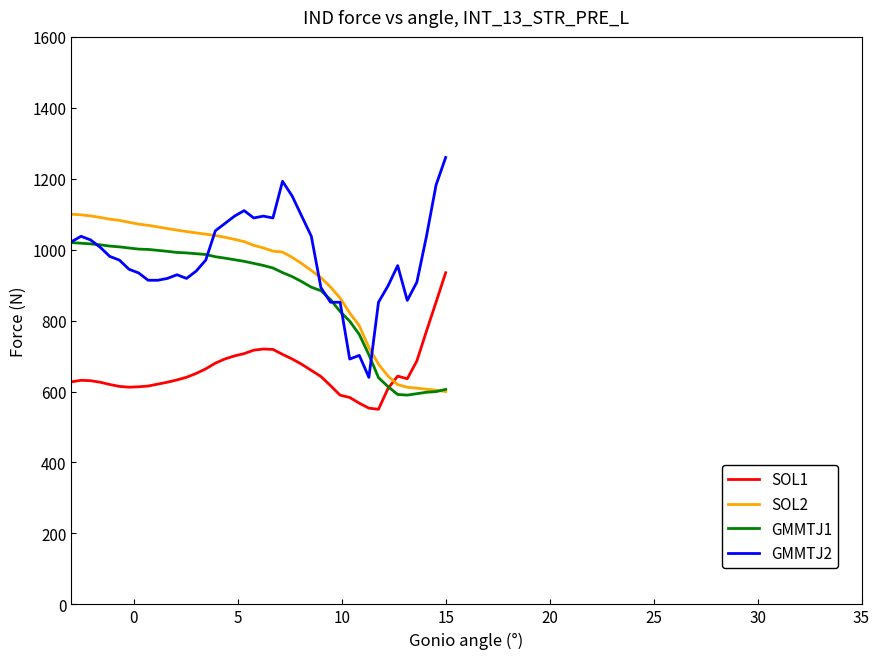

What is the greatest value displayed?

1260.0